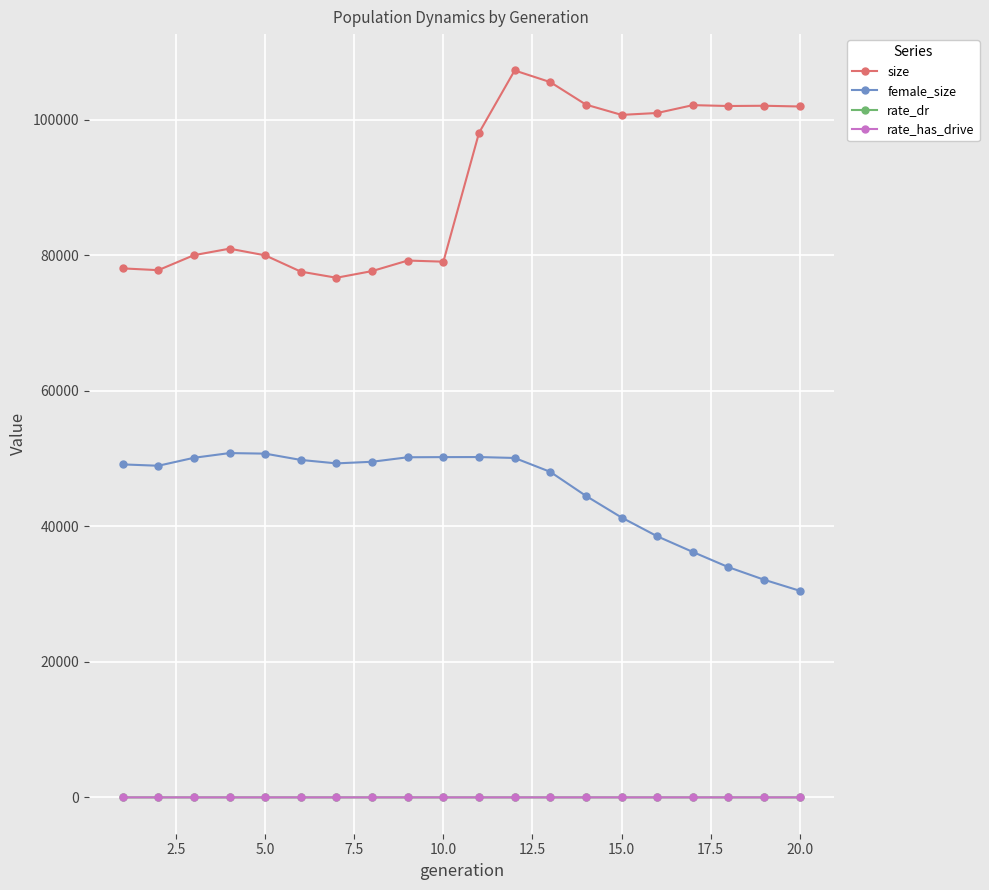

What is the minimum value for size?

76706.0